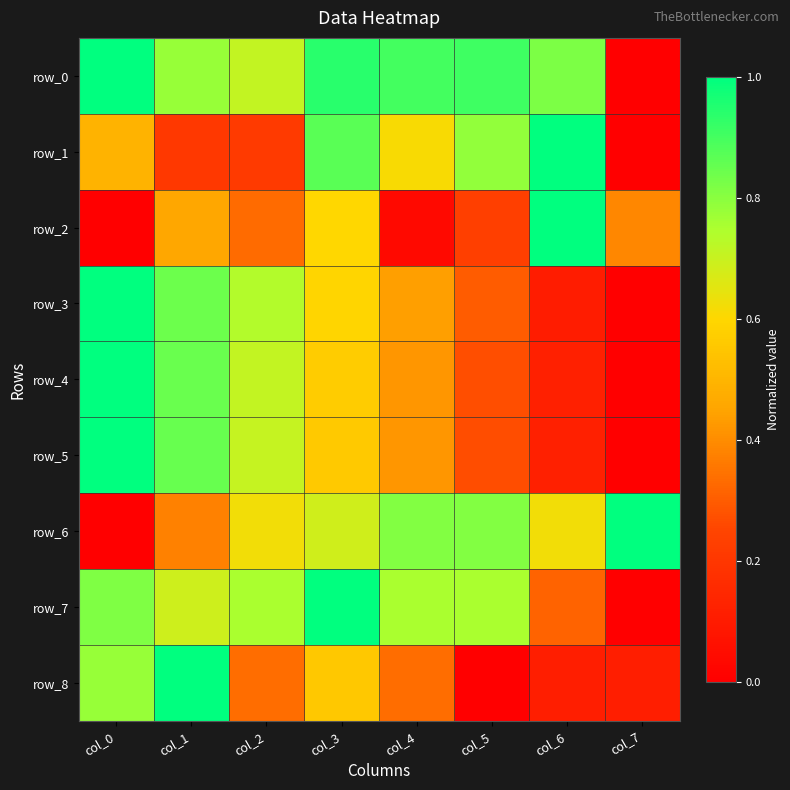

What is the difference between the maximum and minimum values in the row_2 series?

1.0